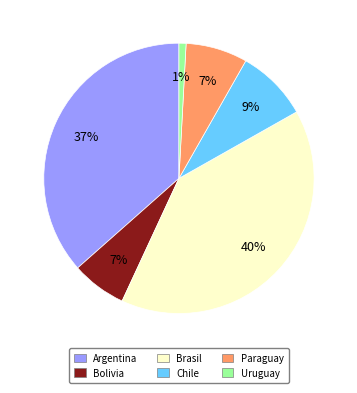

Is it true that Chile is 9% of the pie?

True